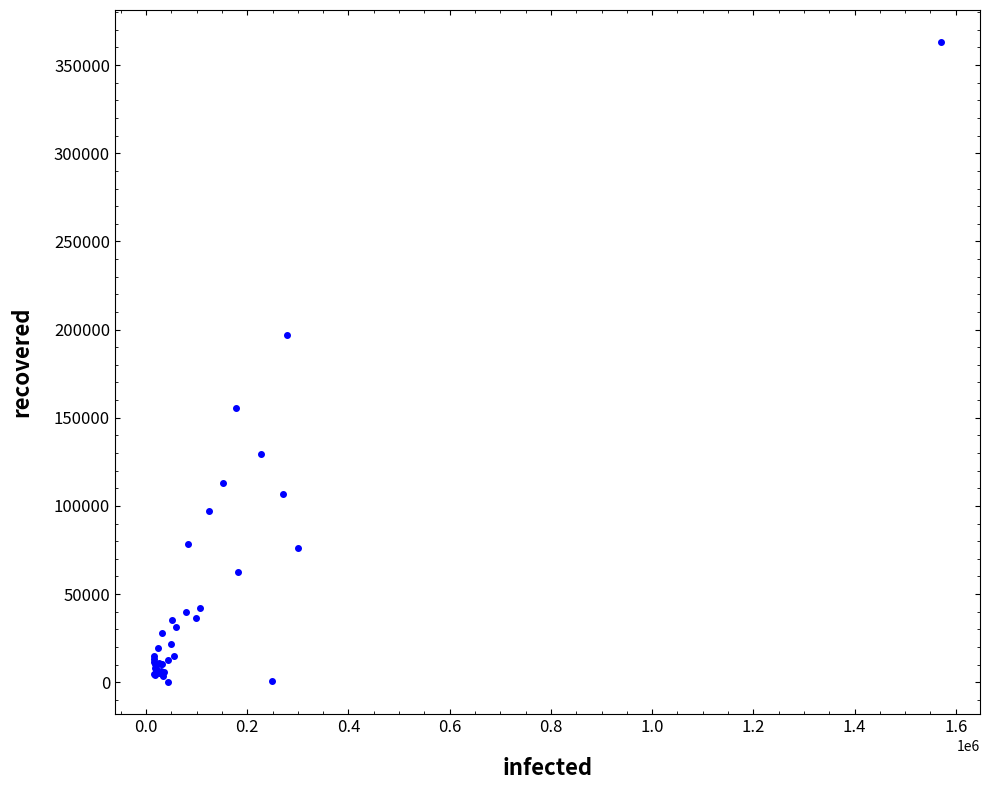

What Y value in the scatter plot is closest to 181534?

196958